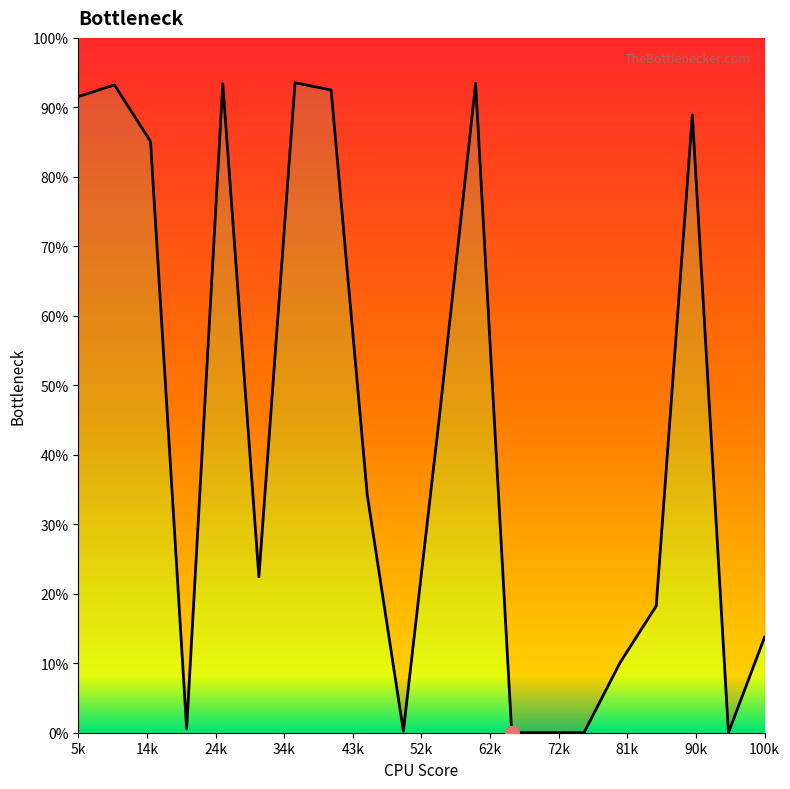

Which has a higher value, 6 or 11?

11